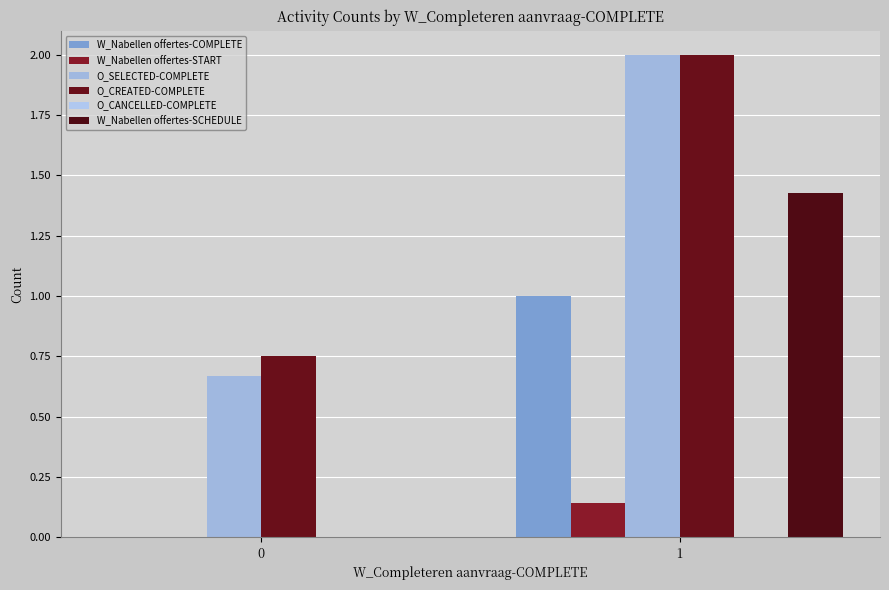

Are the bars grouped side by side (vs. stacked)?

Yes